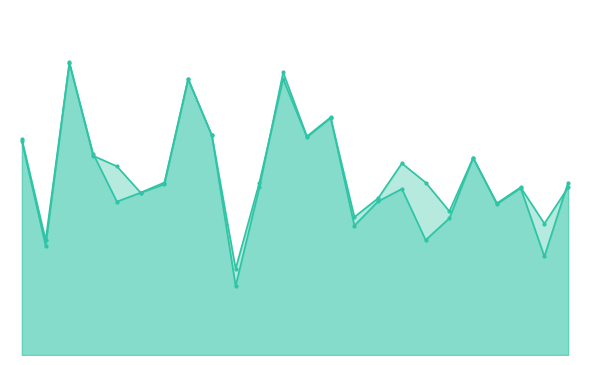

At which label is accuracy_line closest to 0?

9